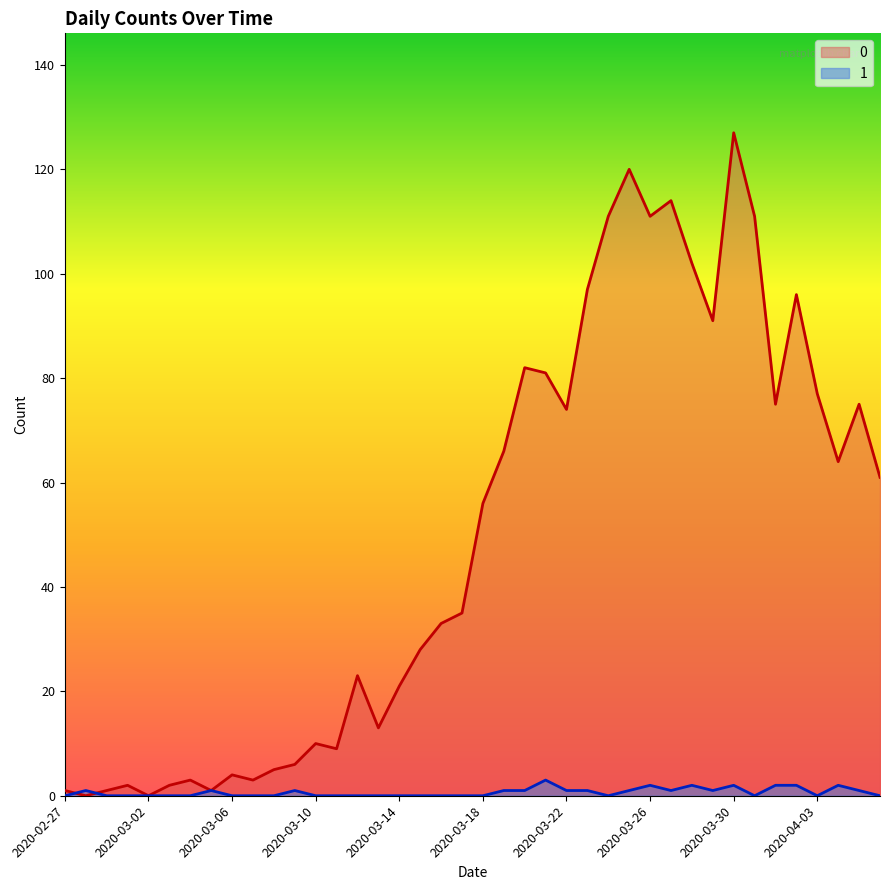

Where do 1 and 0 first cross each other?

2020-02-27 and 2020-02-28